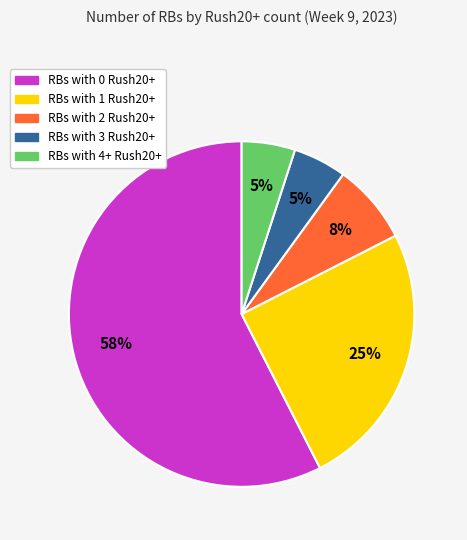

Is there any slice that represents more than half of the pie?

Yes